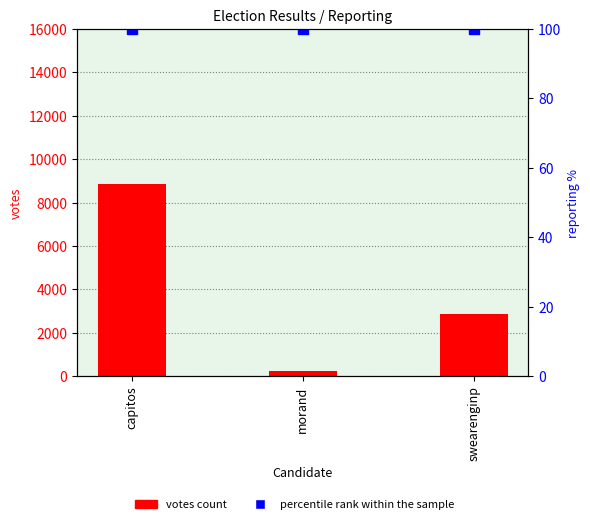

At which category is the sum across all series the highest?

capitos